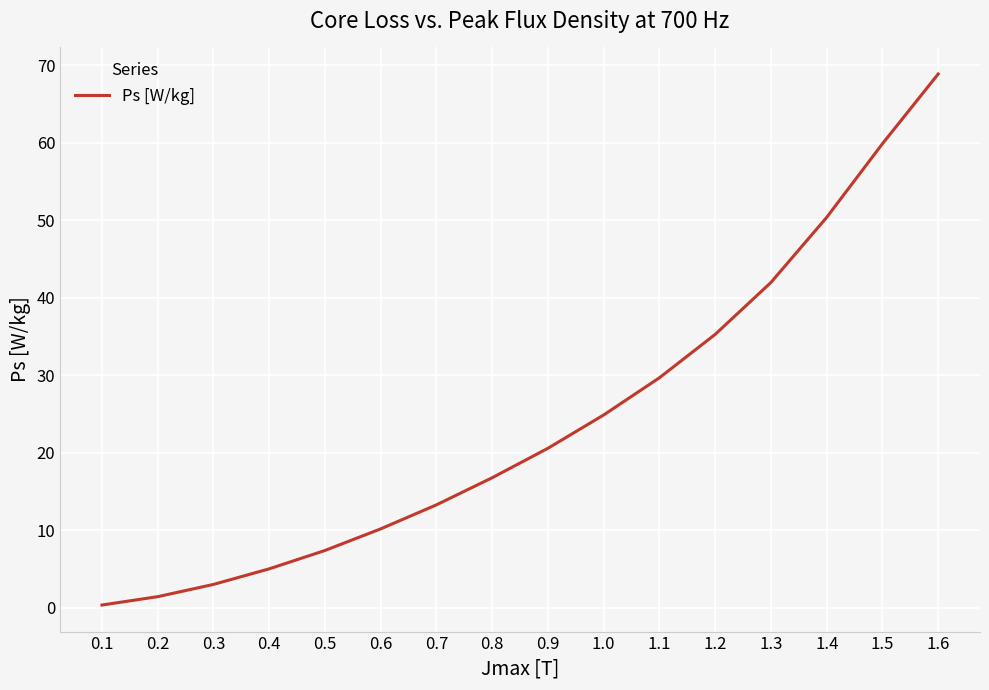

List the labels in order of value, smallest first.

0.1, 0.2, 0.3, 0.4, 0.5, 0.6, 0.7, 0.8, 0.9, 1.0, 1.1, 1.2, 1.3, 1.4, 1.5, 1.6